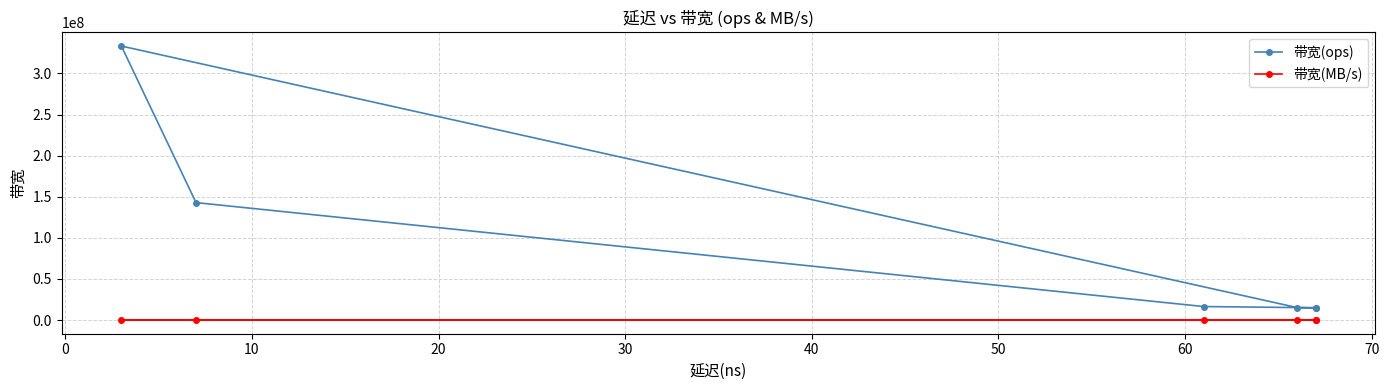

List the series in order of their overall mean, highest first.

带宽(ops), 带宽(MB/s)